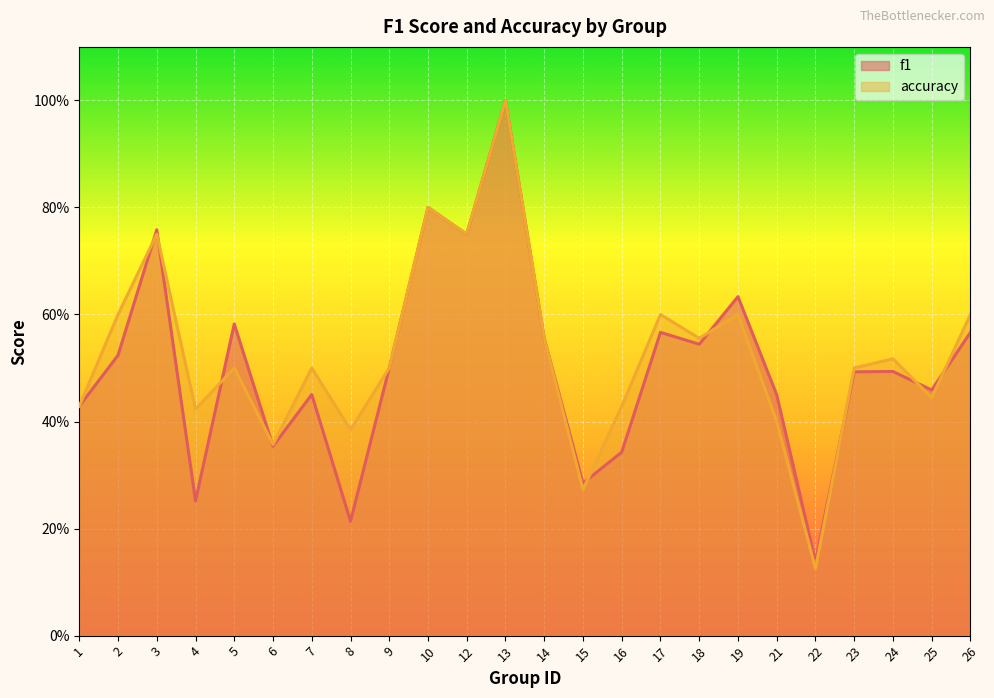

What is the value of the f1 point at the 24th from the left?

0.6